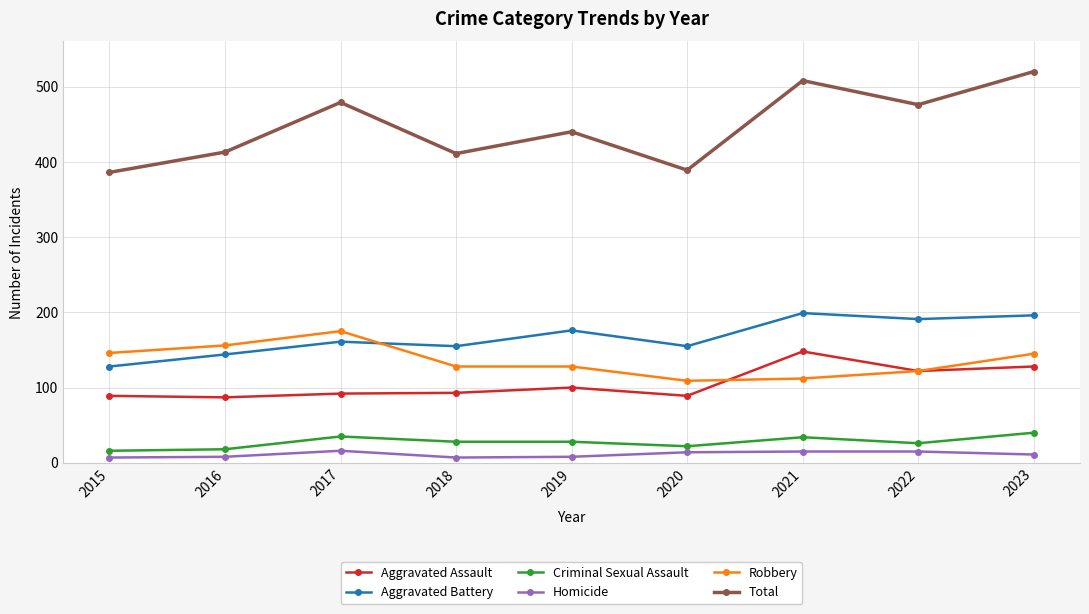

What is the value of the Aggravated Assault point at the 1st from the left?

89